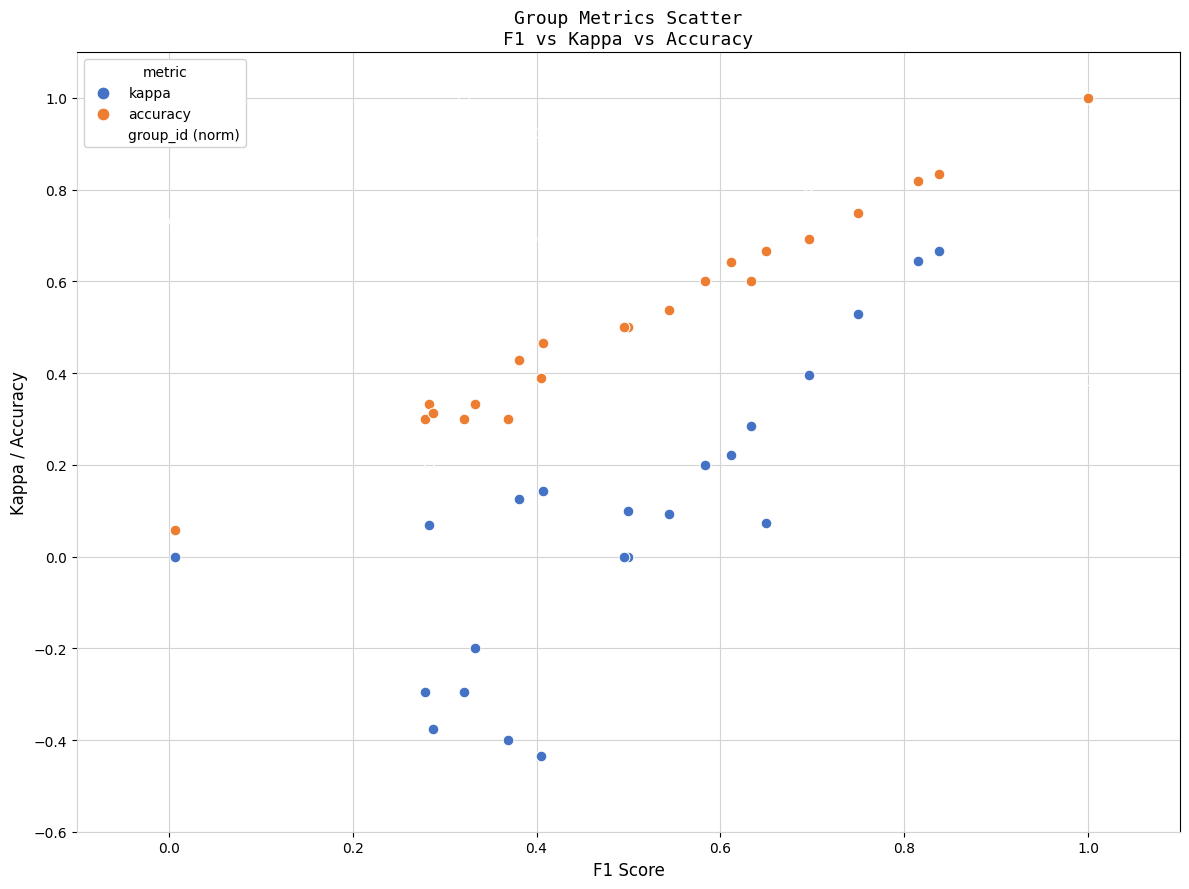

What are all the series names shown in the legend?

kappa, accuracy, group_id (norm)